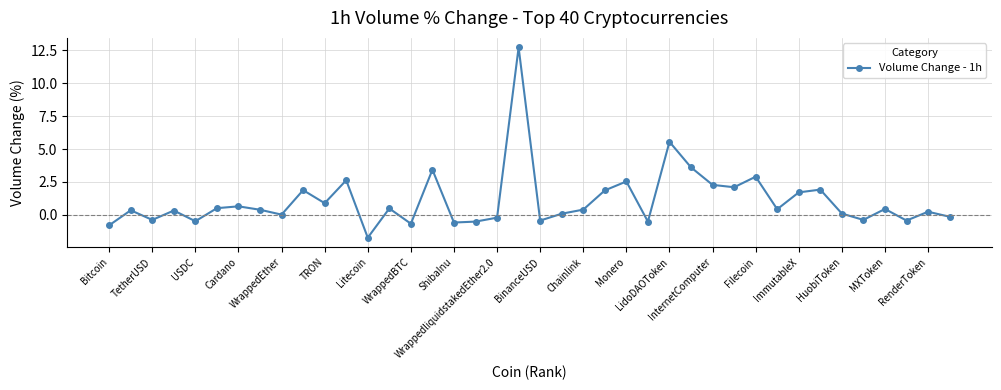

How many data points does each series have?

40